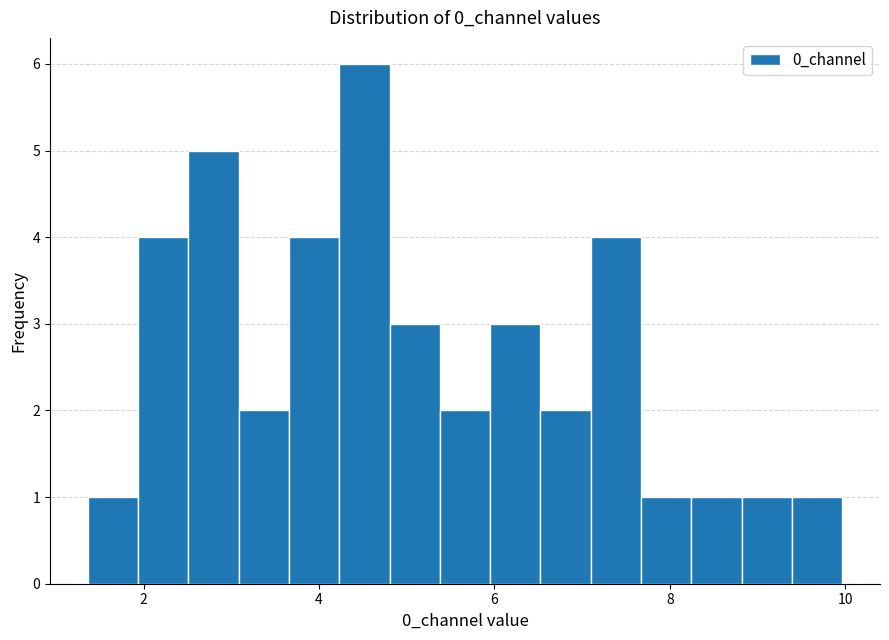

Around what value on the x-axis is the tallest bar? Give the approximate position of its centre, as read against the axis.

4.6